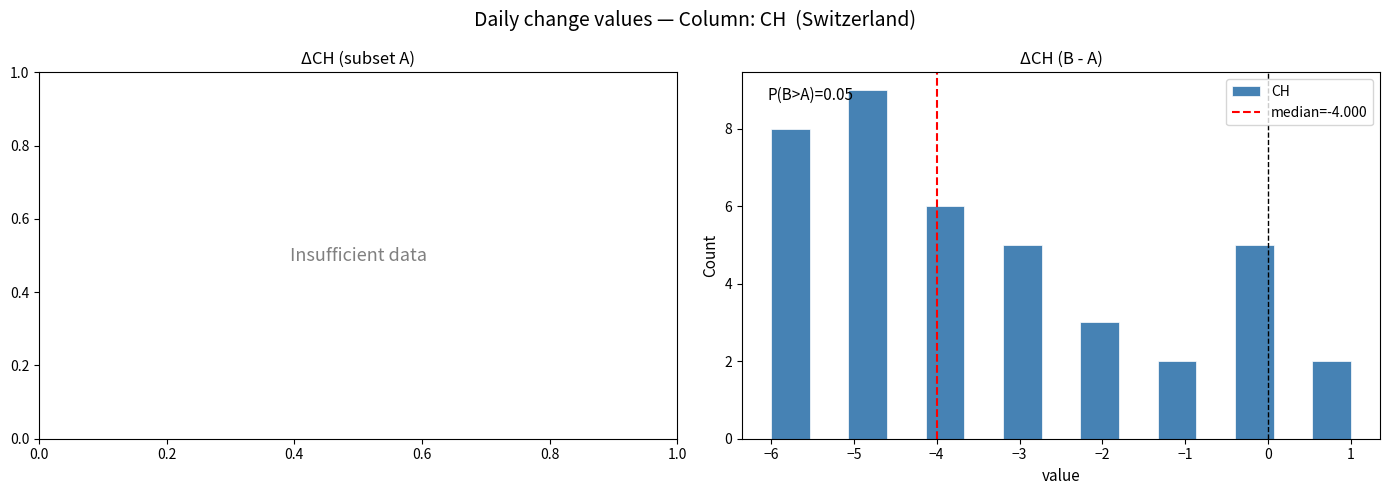

Over which range of the x-axis is the bar tallest?

-5.1 to -4.6